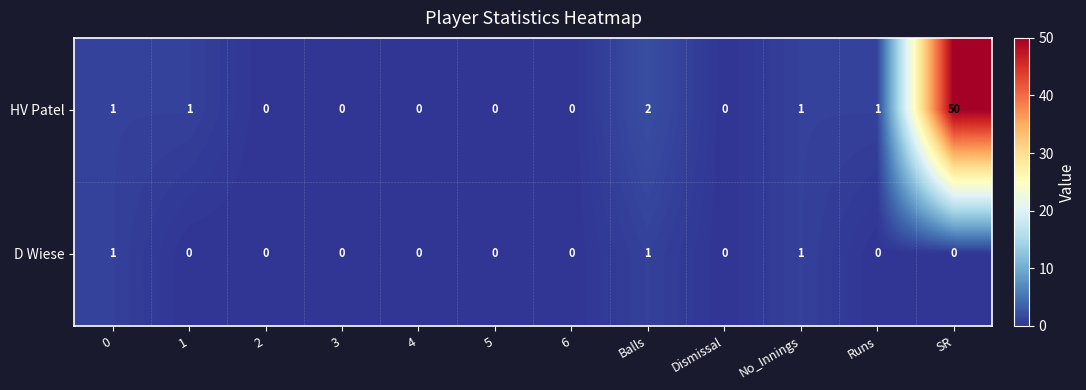

At how many categories does at least one series exceed 45?

1